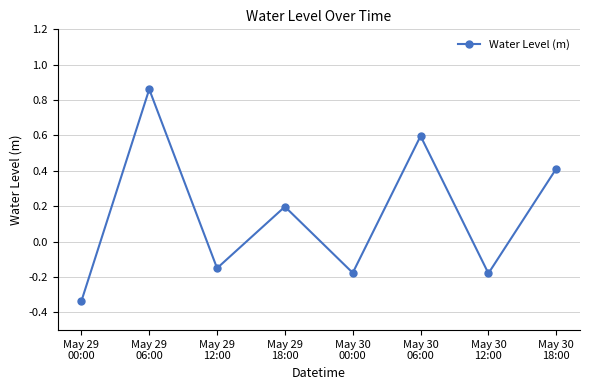

What is the sum of all values?

1.2